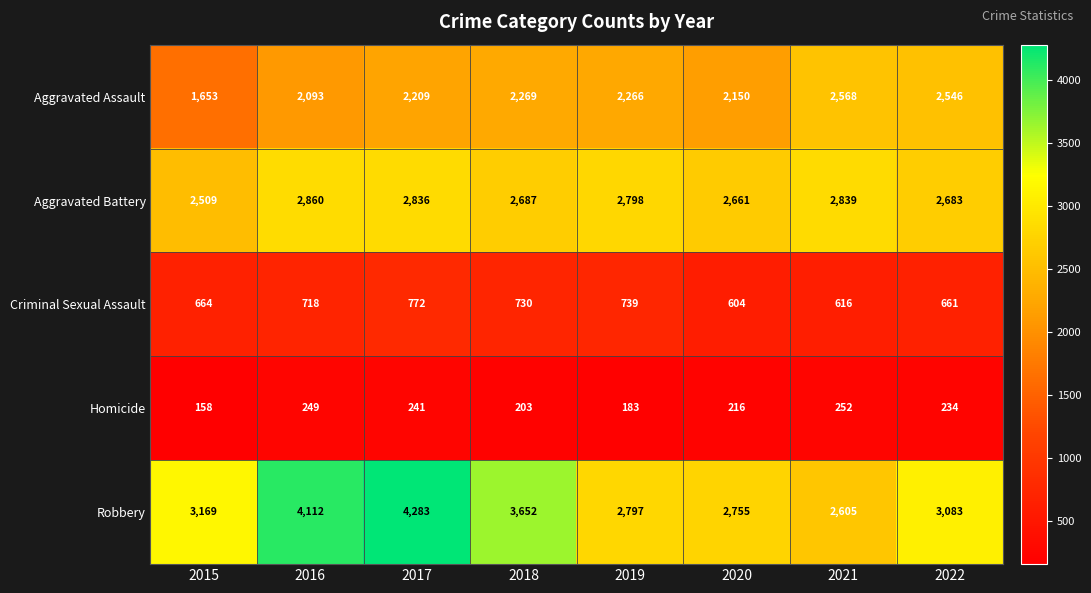

What is the difference between the Robbery values at 2015 and 2019?

372